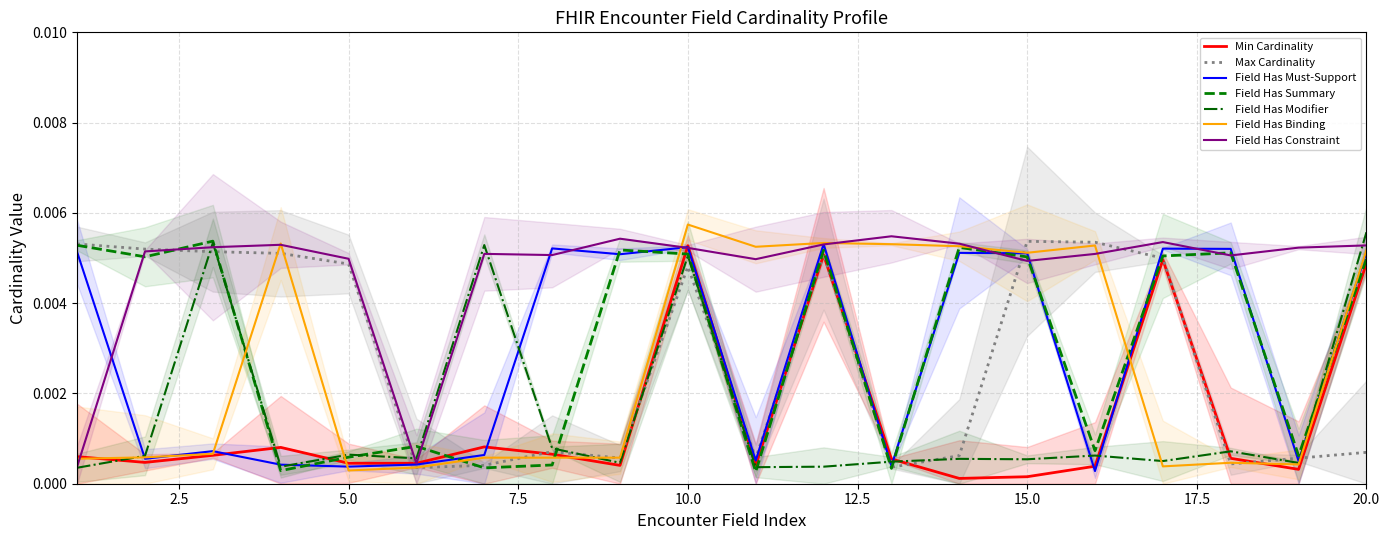

How many series are shown in this chart?

2